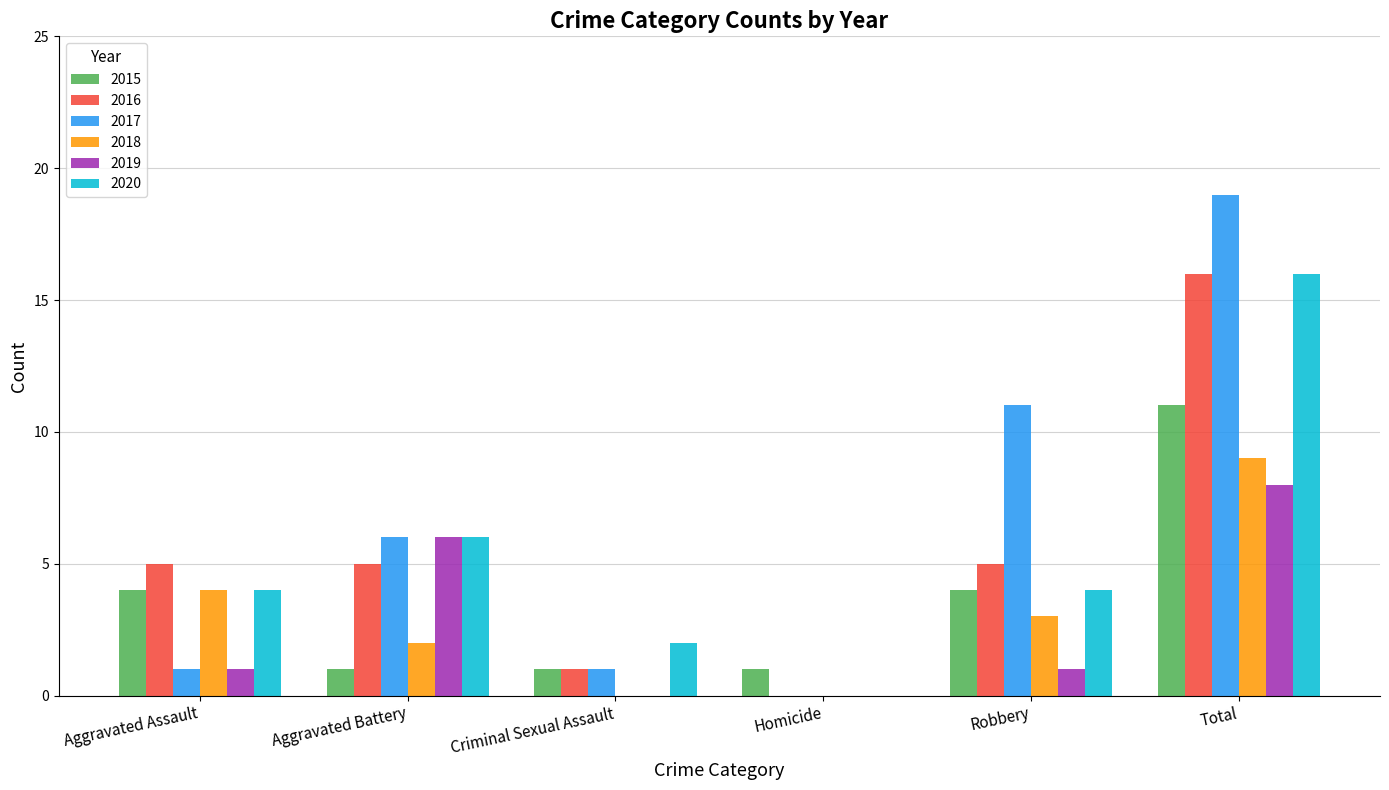

What are all the series names shown in the legend?

2015, 2016, 2017, 2018, 2019, 2020